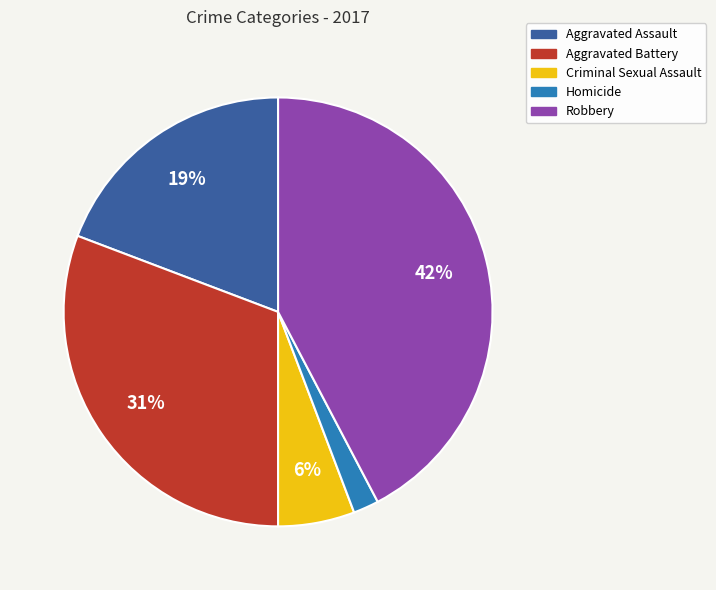

How many segments does this pie chart have?

5